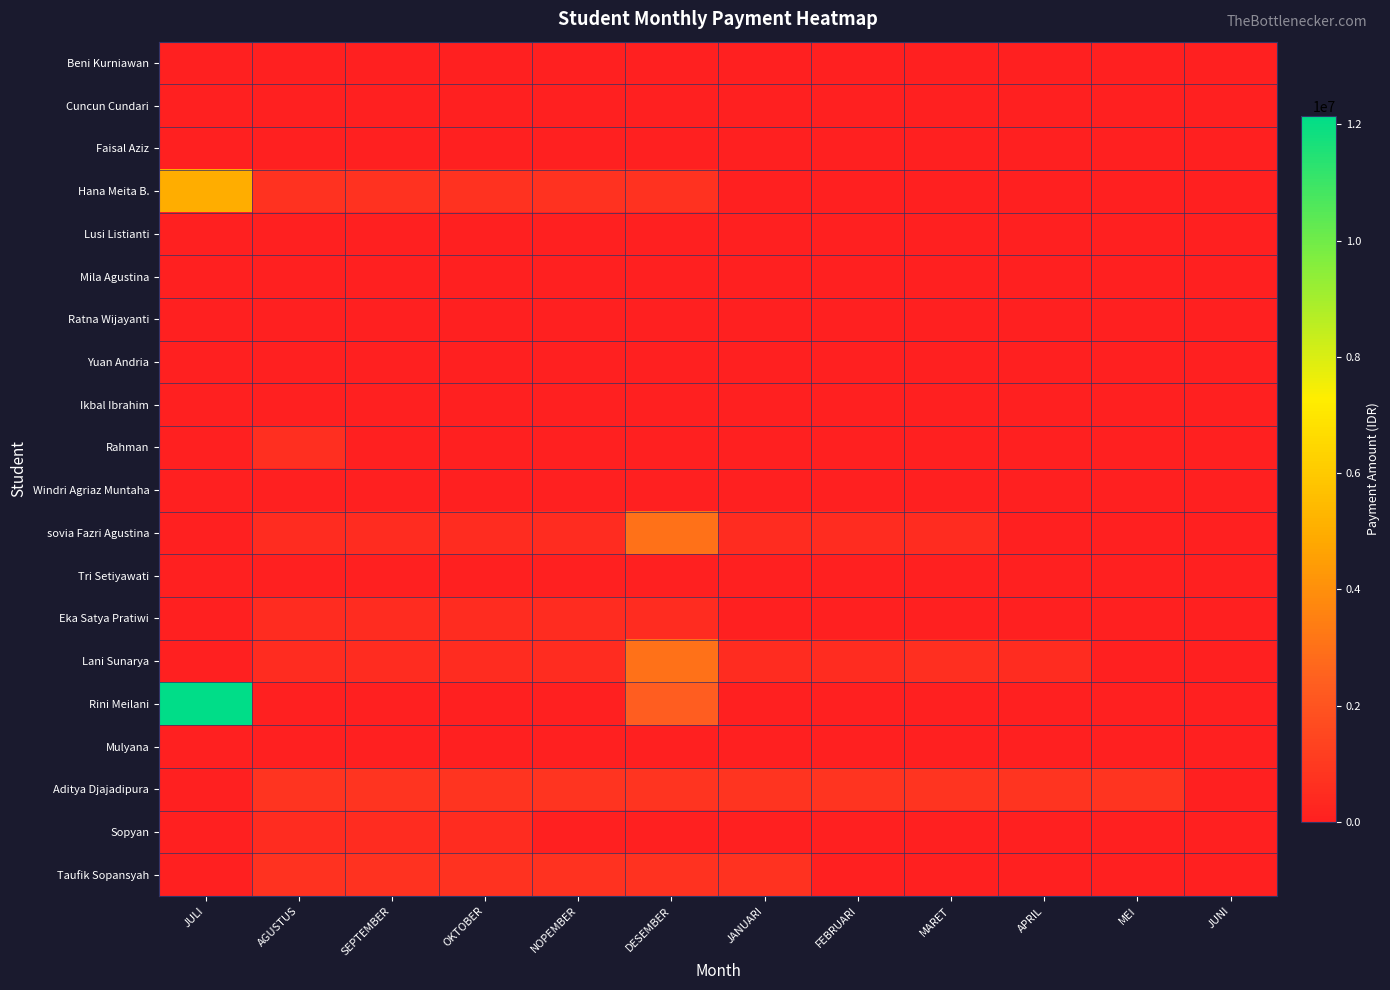

Which series has the largest total across all categories?

Rini Meilani